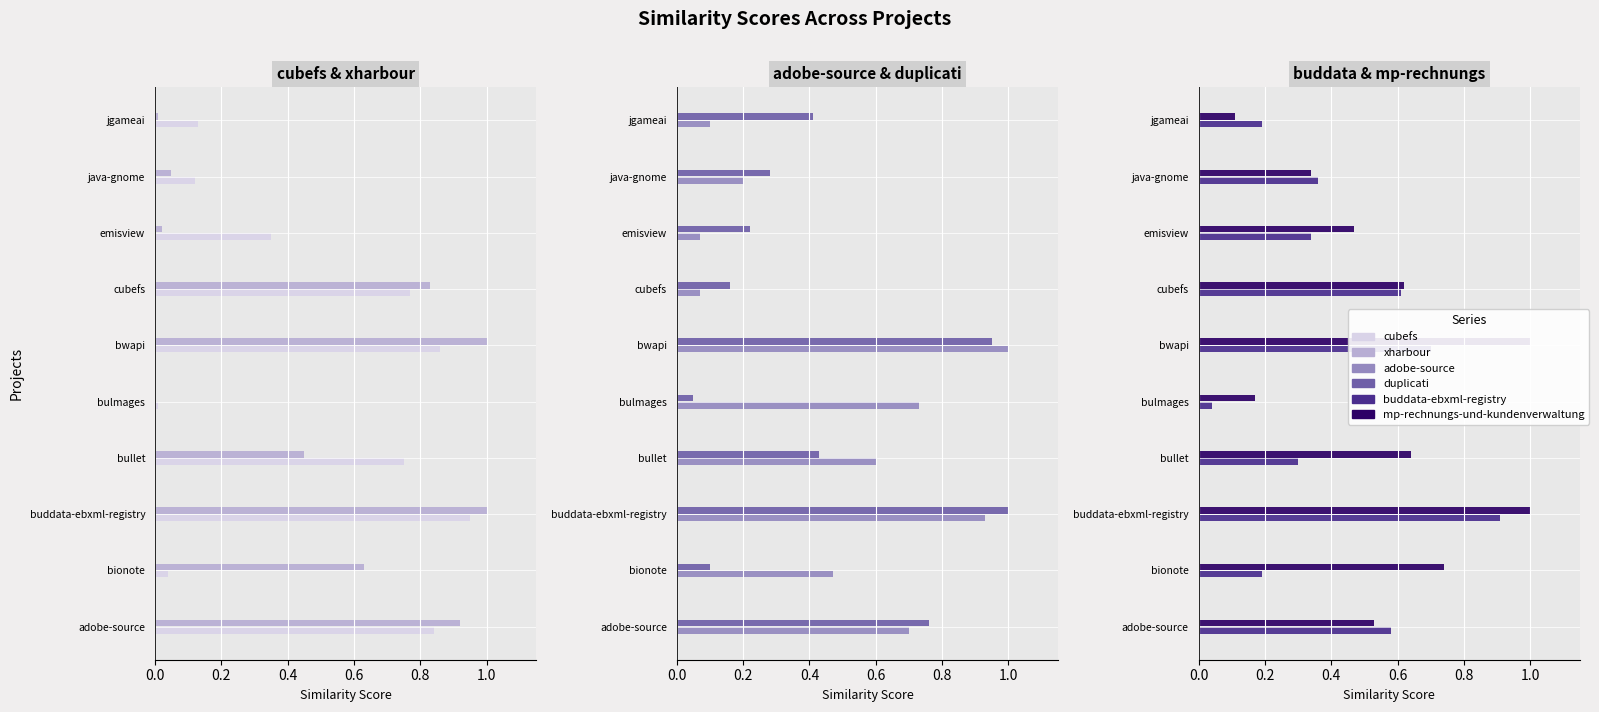

Reading right to left, list all the values displayed in this chart.

cubefs.csv: 0.1	0.1	0.3	0.8	0.9	0.0	0.8	0.9	0.0	0.8
xharbour.csv: 0.0	0.1	0.0	0.8	1.0	0.0	0.5	1.0	0.6	0.9
adobe-source.csv: 0.1	0.2	0.1	0.1	1.0	0.7	0.6	0.9	0.5	0.7
duplicati.csv: 0.4	0.3	0.2	0.2	0.9	0.1	0.4	1.0	0.1	0.8
buddata-ebxml-registry.csv: 0.2	0.4	0.3	0.6	0.7	0.0	0.3	0.9	0.2	0.6
mp-rechnungs-und-kundenverwaltung.csv: 0.1	0.3	0.5	0.6	1.0	0.2	0.6	1.0	0.7	0.5